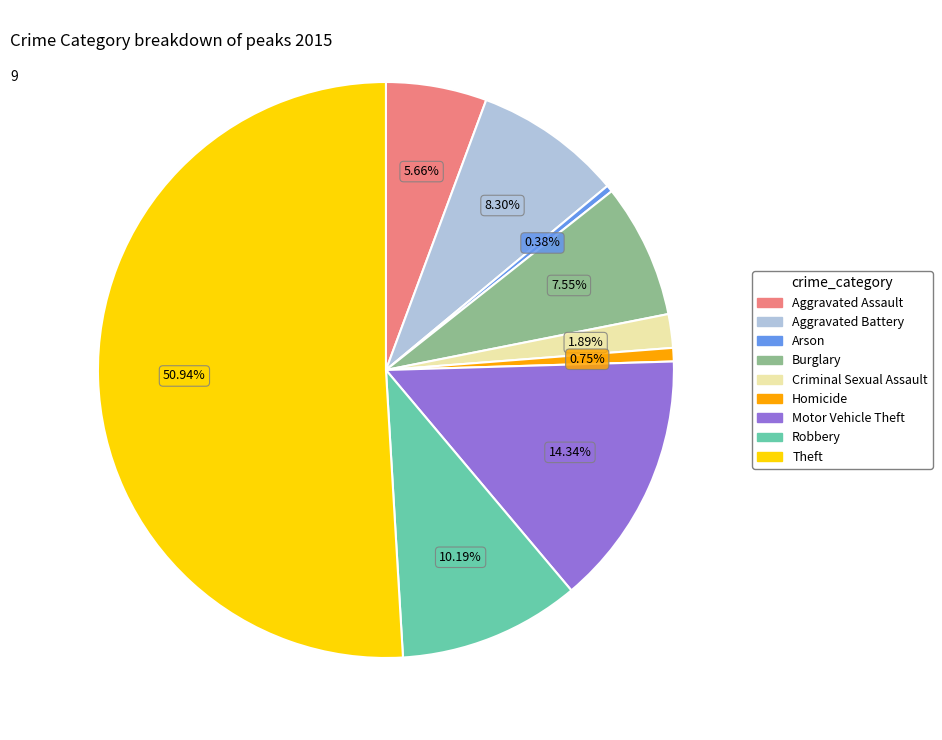

To the nearest percent, what is the difference between the Arson and Theft slice percentages?

51%